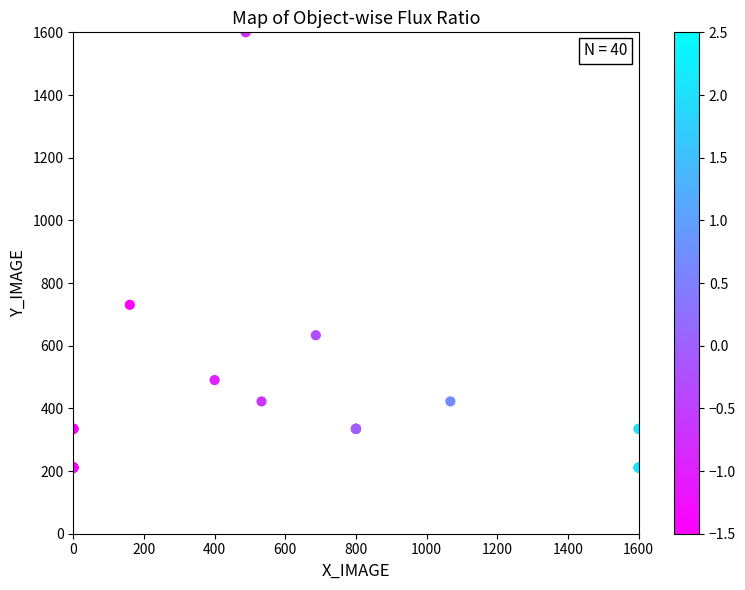

What Y value in the scatter plot is closest to 905?

730.5